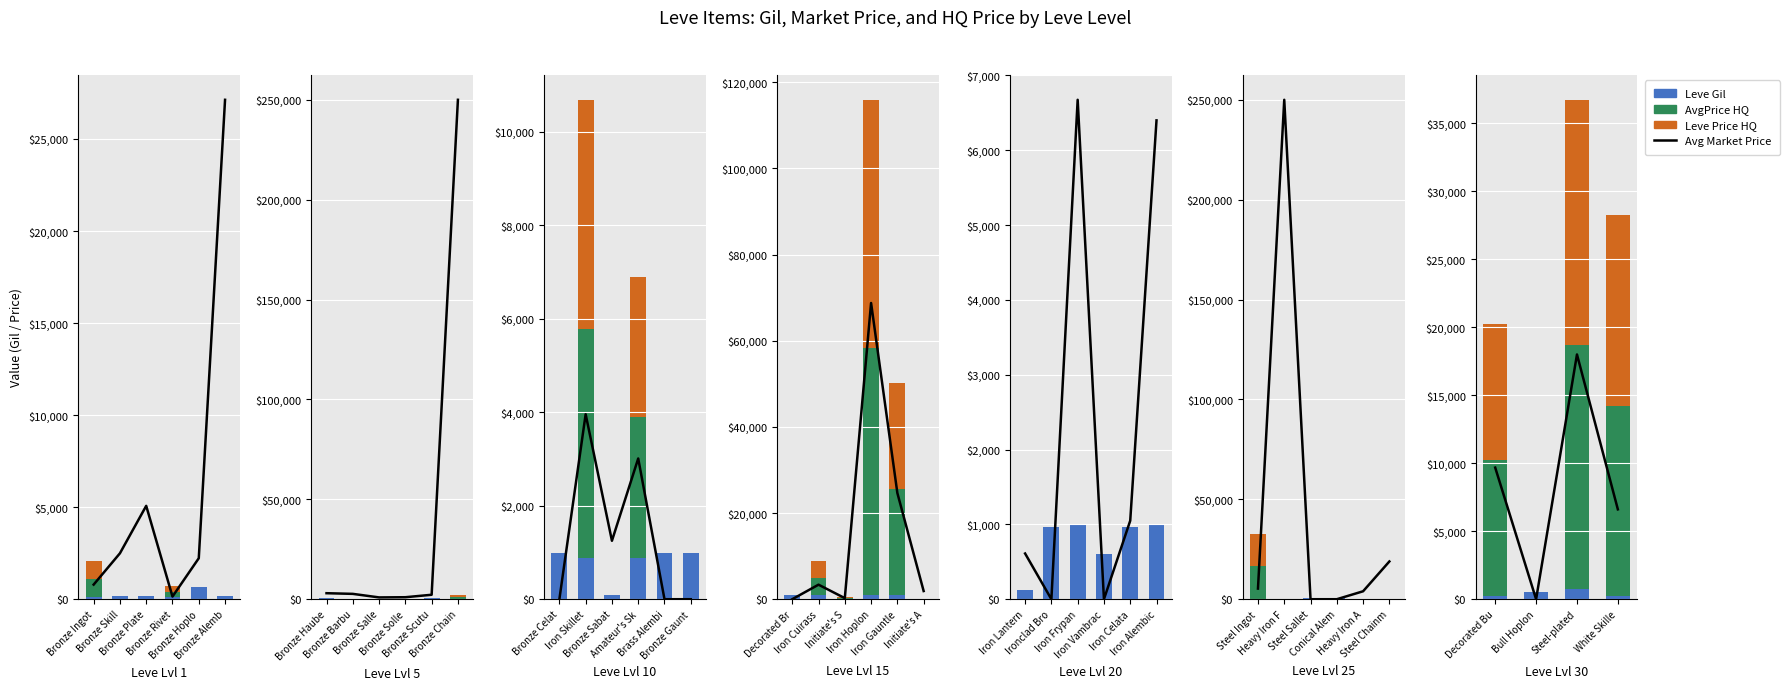

Which category has the lowest value across all series?

Bull Hoplon